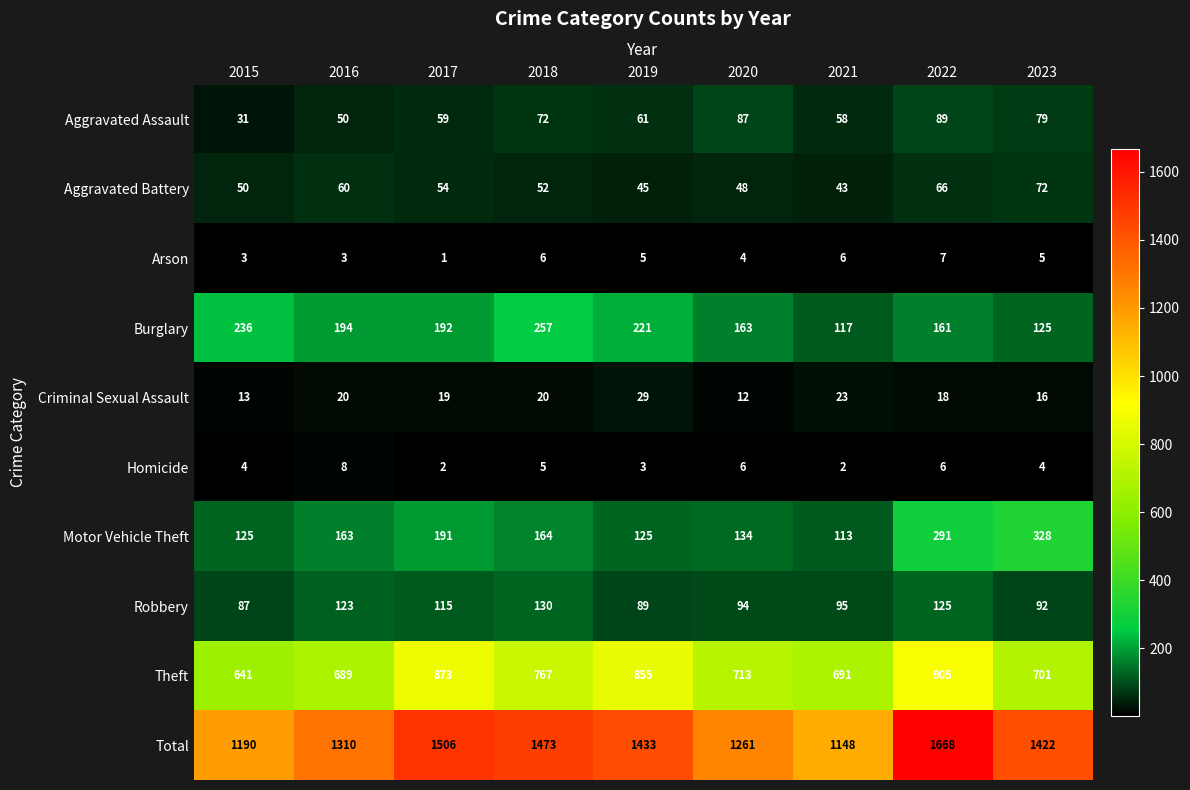

How many categories are shown in the chart?

9